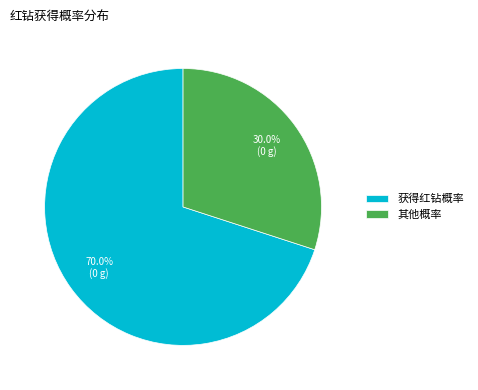

The 获得红钻概率 slice represents 79% of the pie. True or false?

False